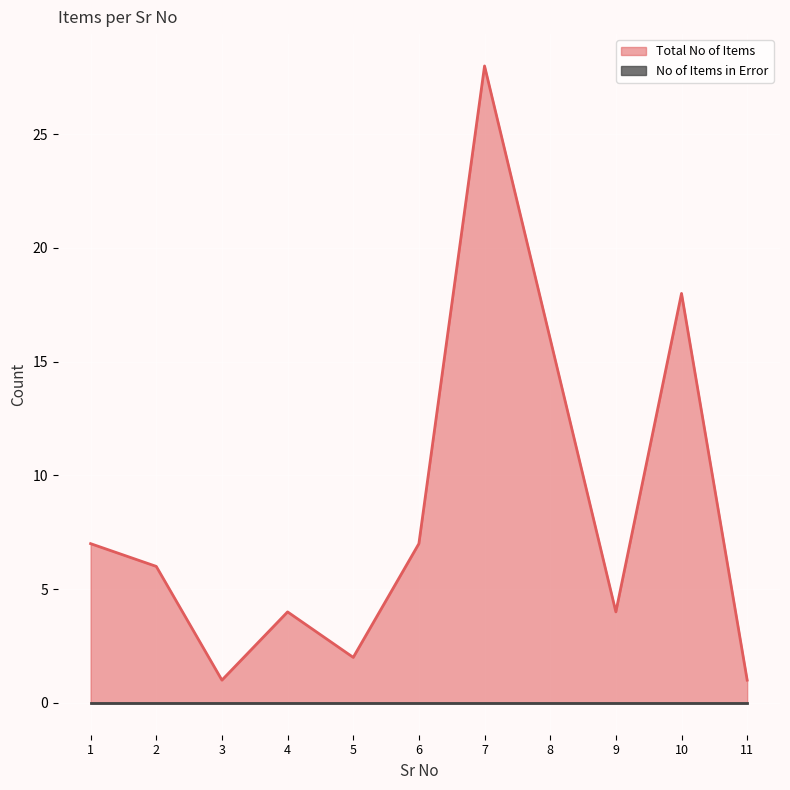

True or false: there are more than 2 points higher than both neighbors.

True